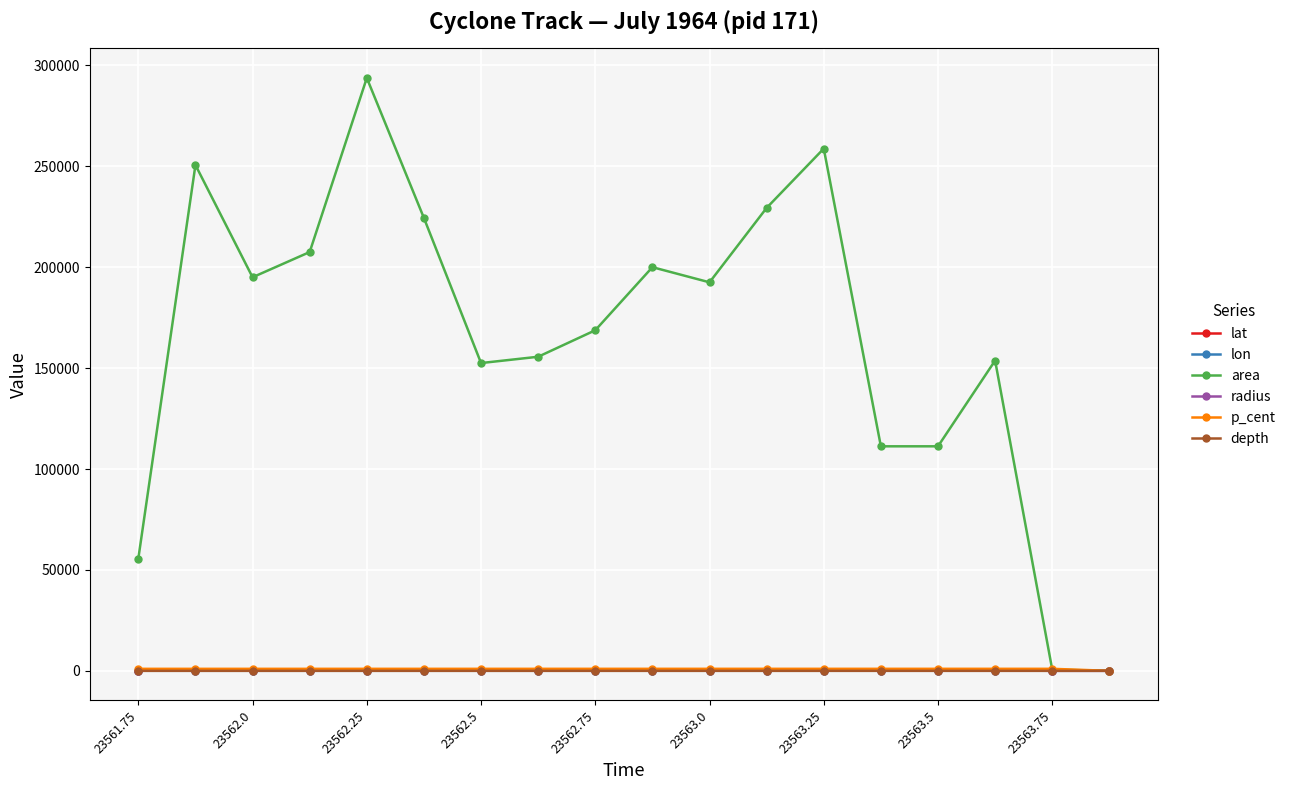

Which series has the largest range (max minus min)?

area